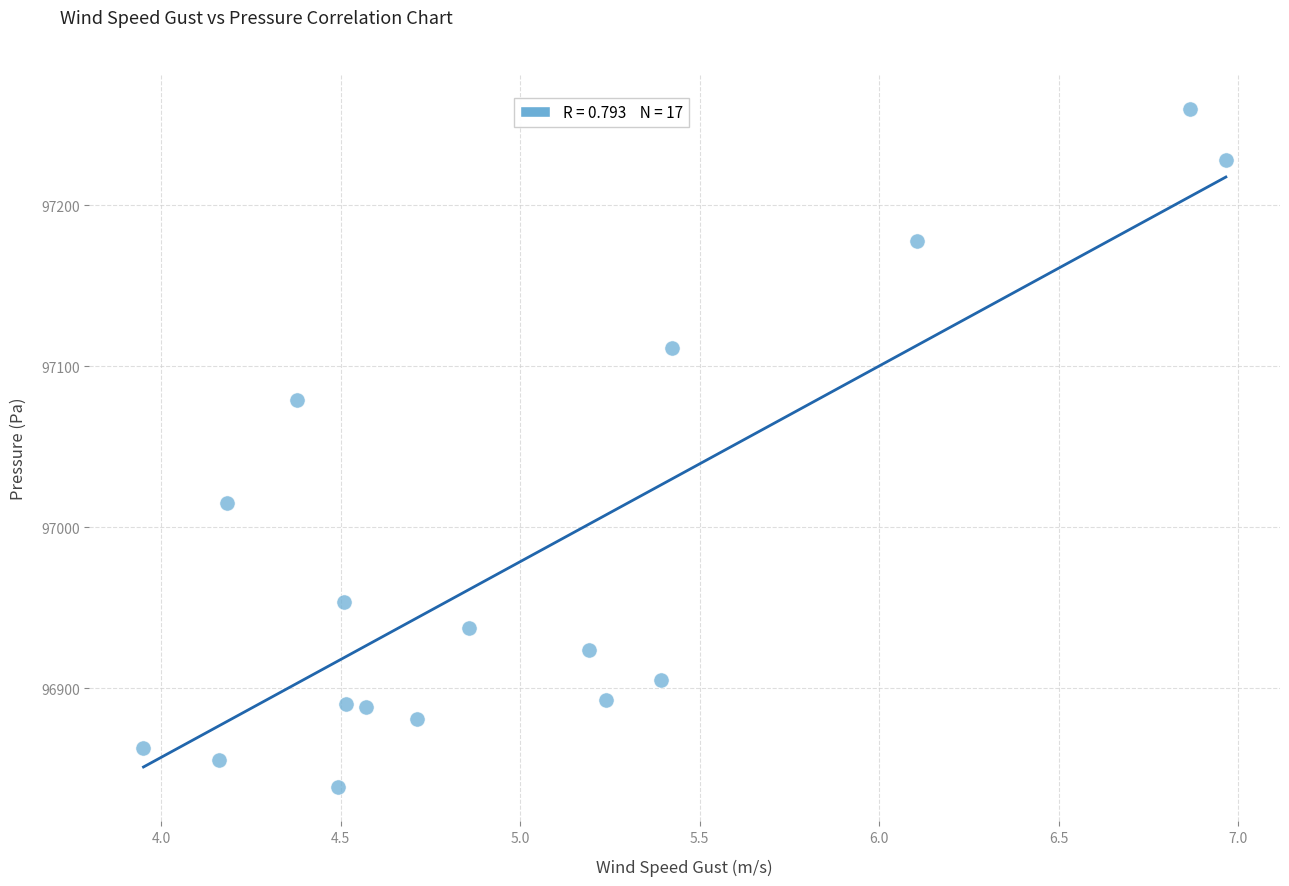

Count the number of points in this scatter plot.

17